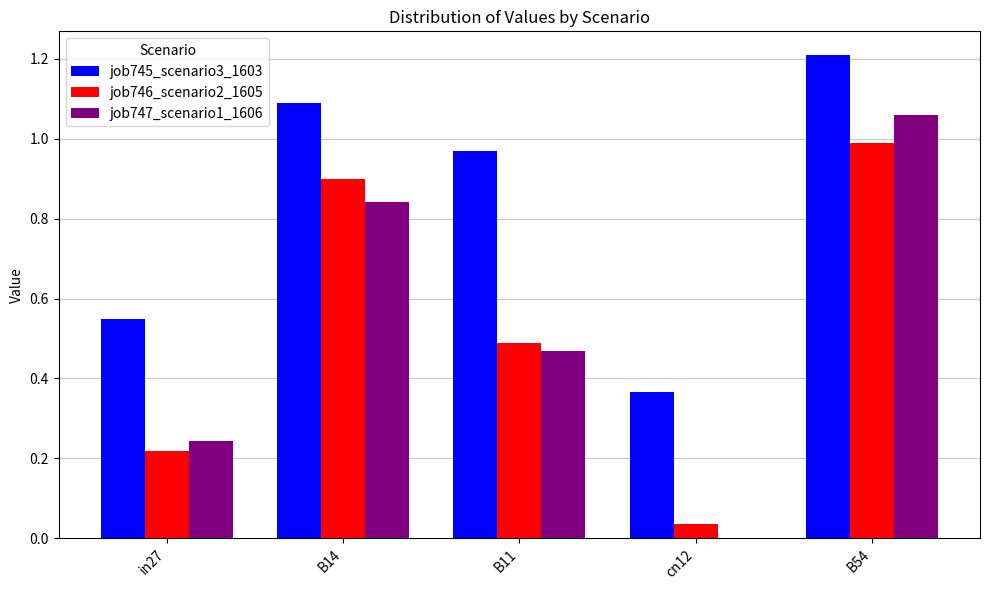

What is the maximum value shown in the chart?

1.2